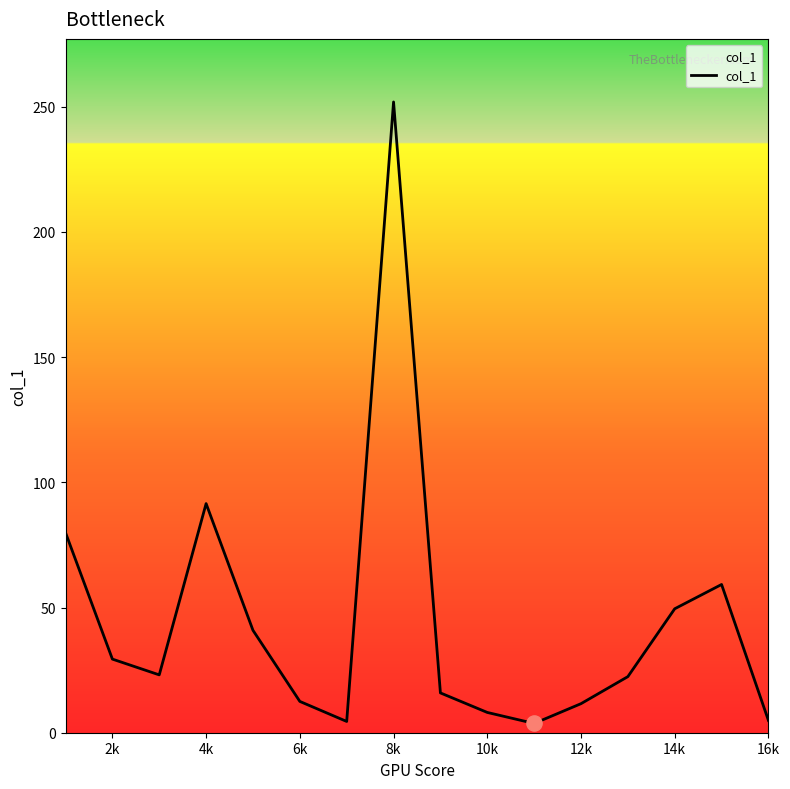

What is the difference between the maximum and minimum values?

248.2